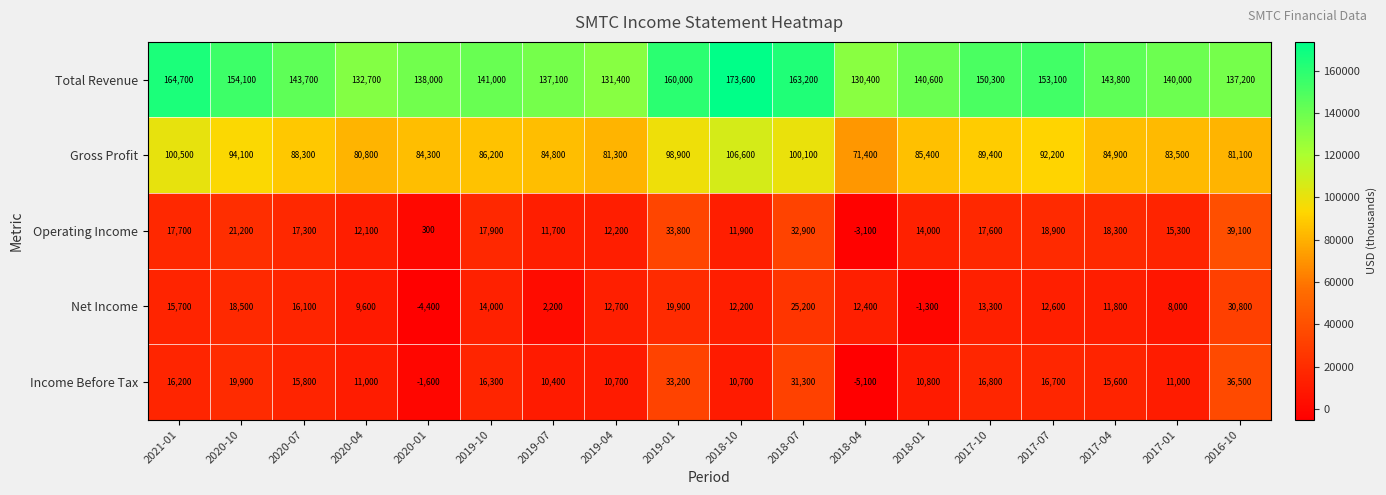

What is the difference between the highest and lowest values at 2018-10?

162900